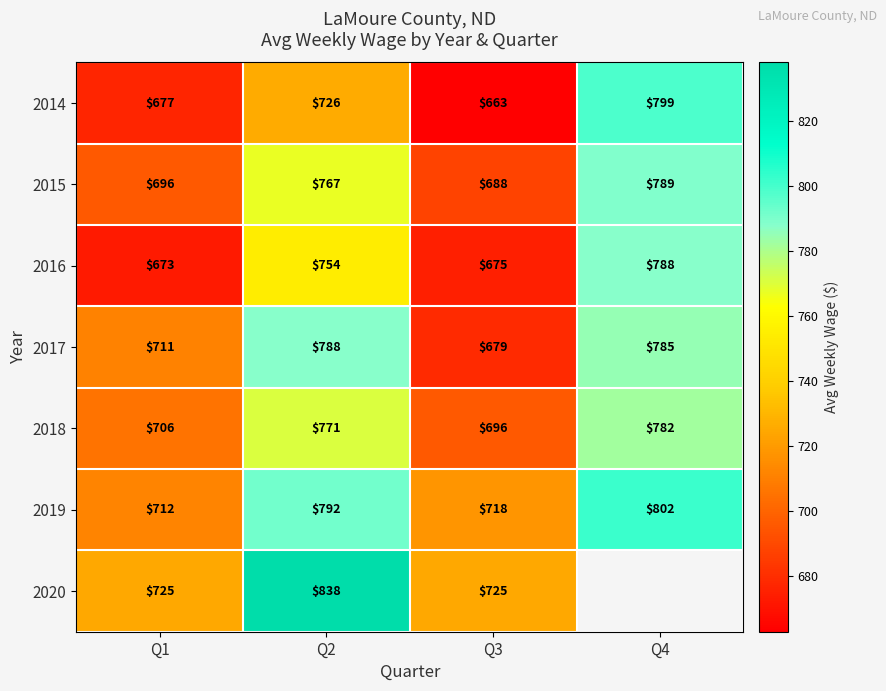

Is it true that 2016 equals 1197.3 at Q4?

False